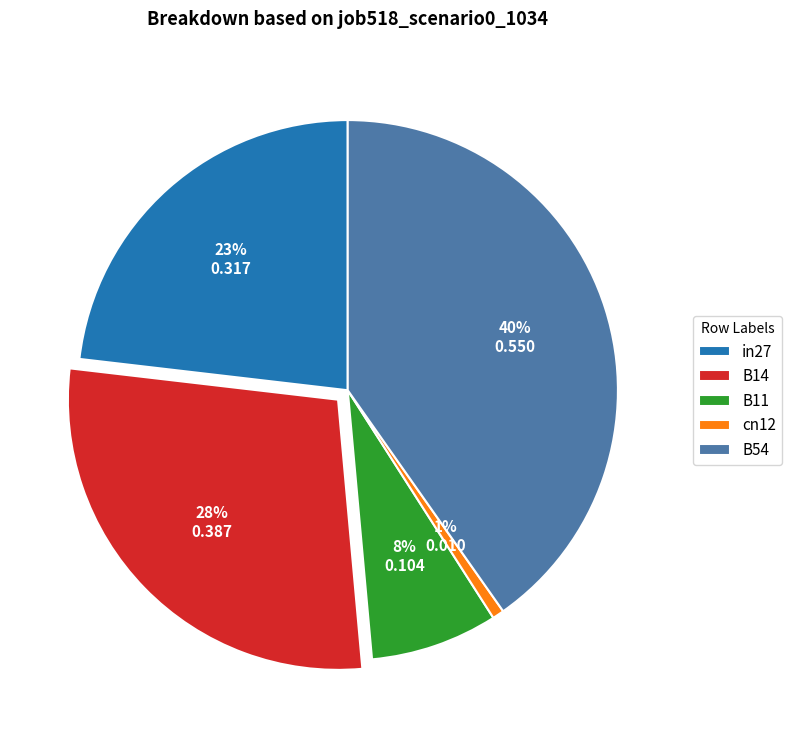

To the nearest percent, what is the difference between the B14 and B54 slice percentages?

12%